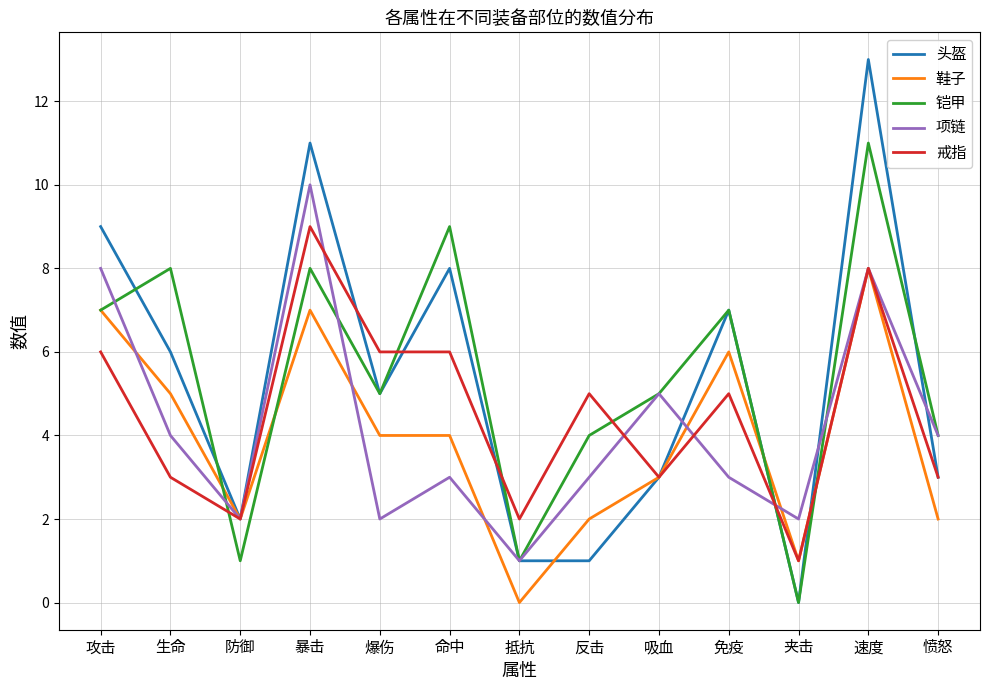

What is the difference between the 头盔 values at 防御 and 反击?

1